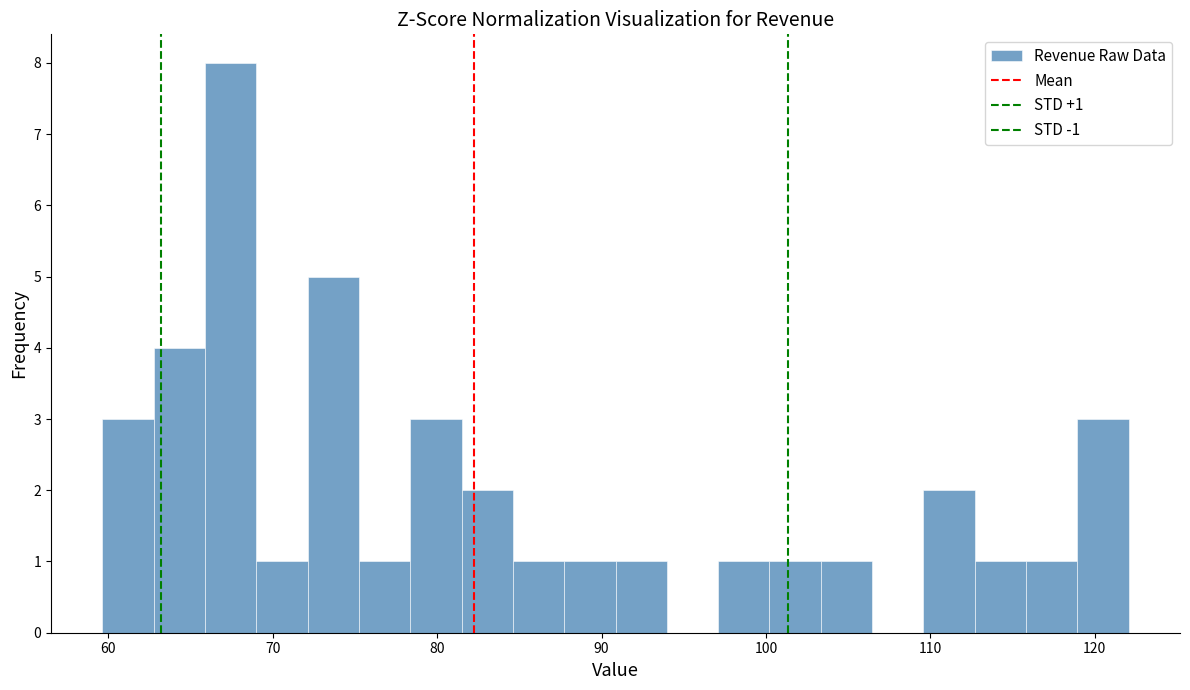

Around what value on the x-axis is the tallest bar? Give the approximate position of its centre, as read against the axis.

67